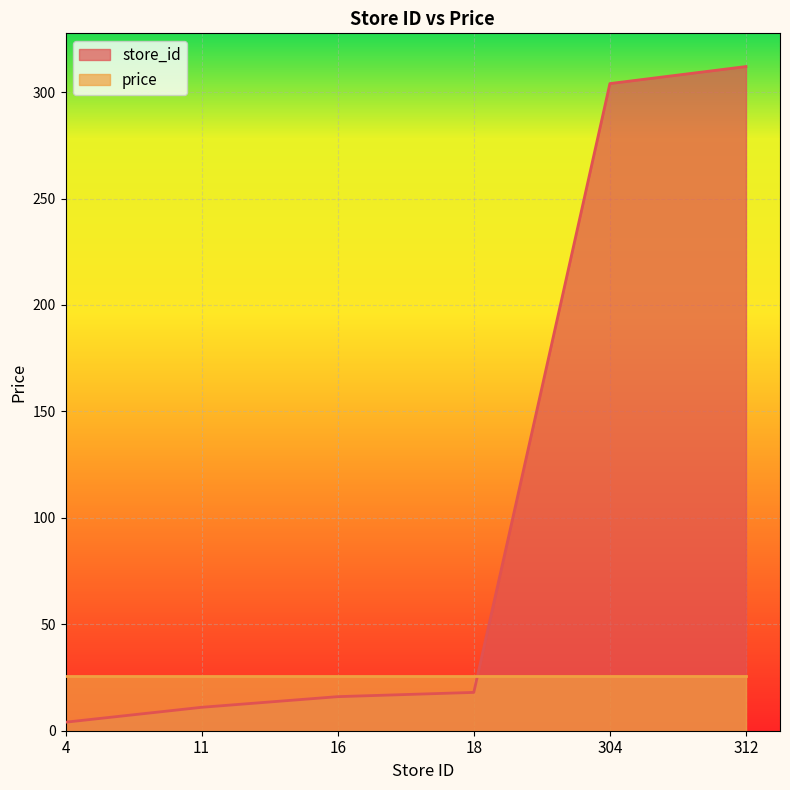

True or false: the data has more than 1 interior local peaks.

False